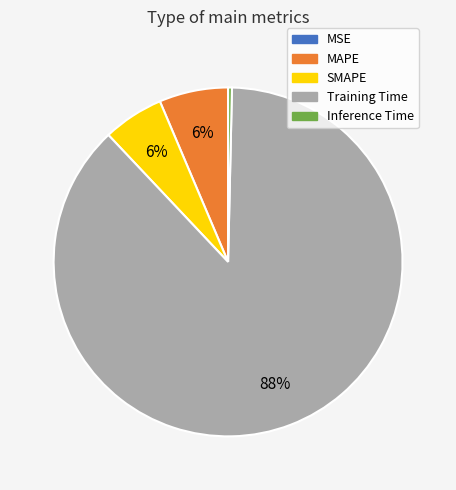

Which slice is the largest?

Training Time